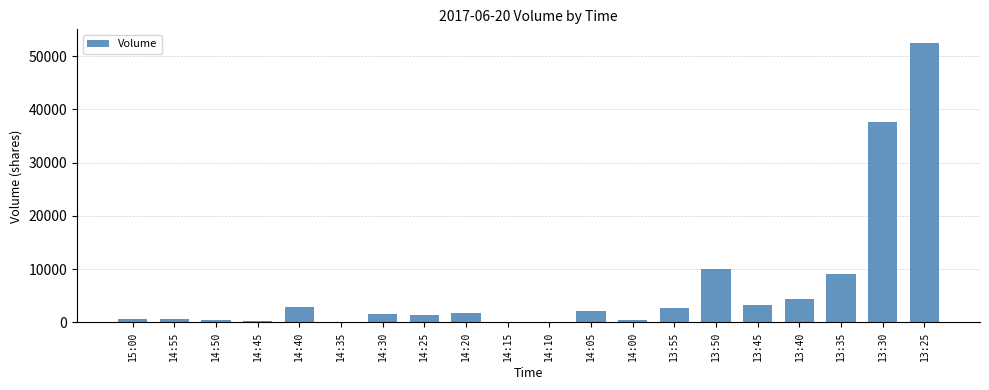

How many series are shown in this chart?

1